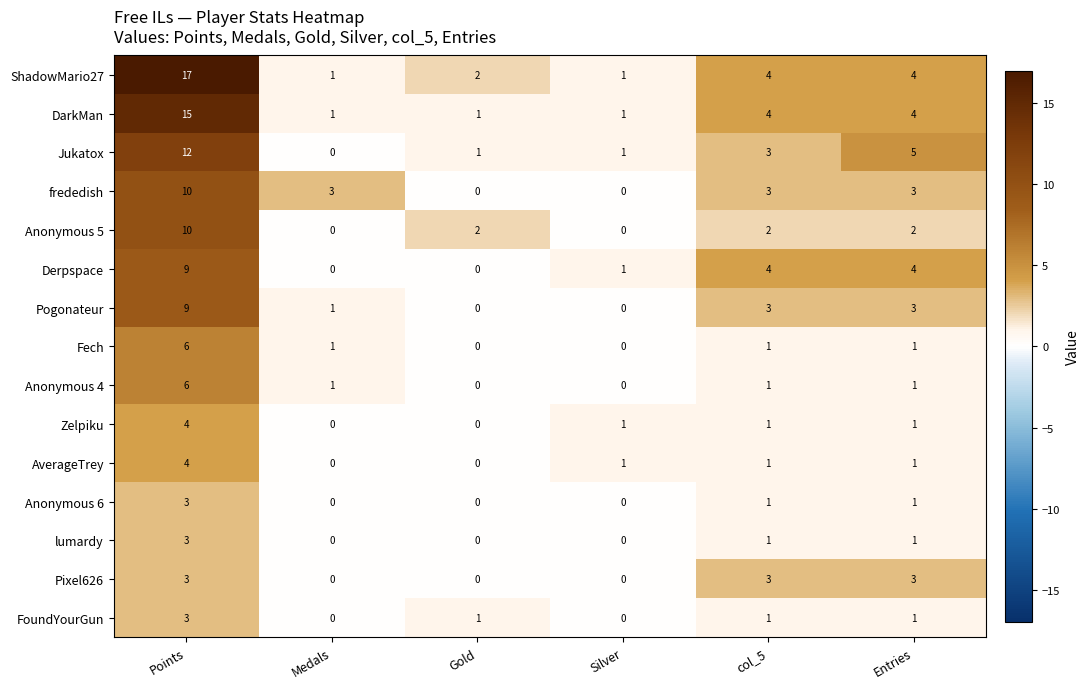

How many distinct data groups are displayed?

15